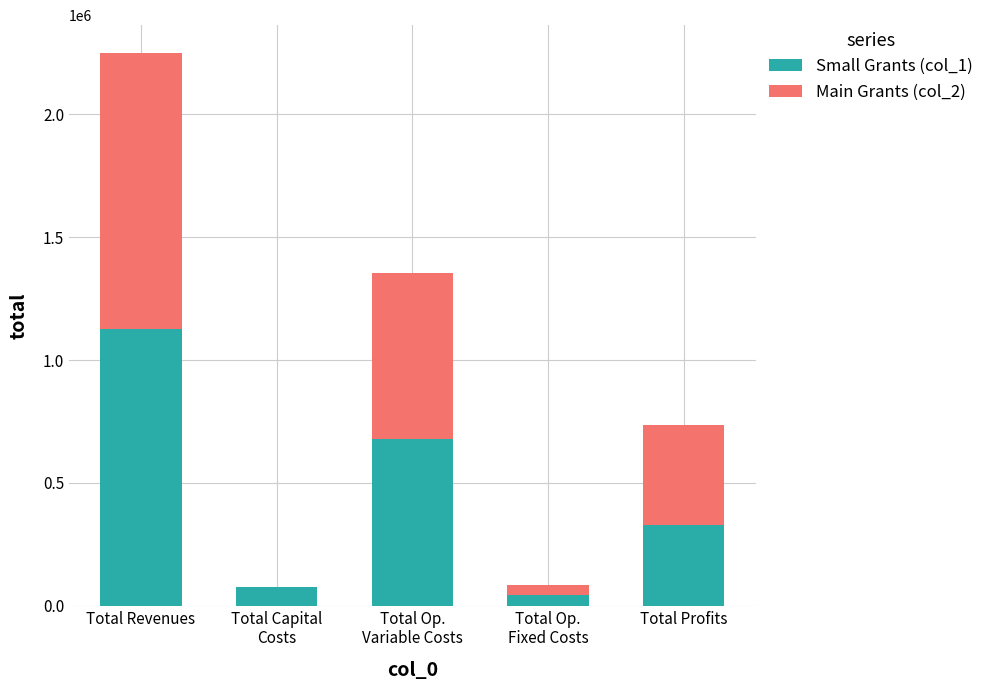

At which label does Small Grants (col_1) reach its peak?

Total Revenues